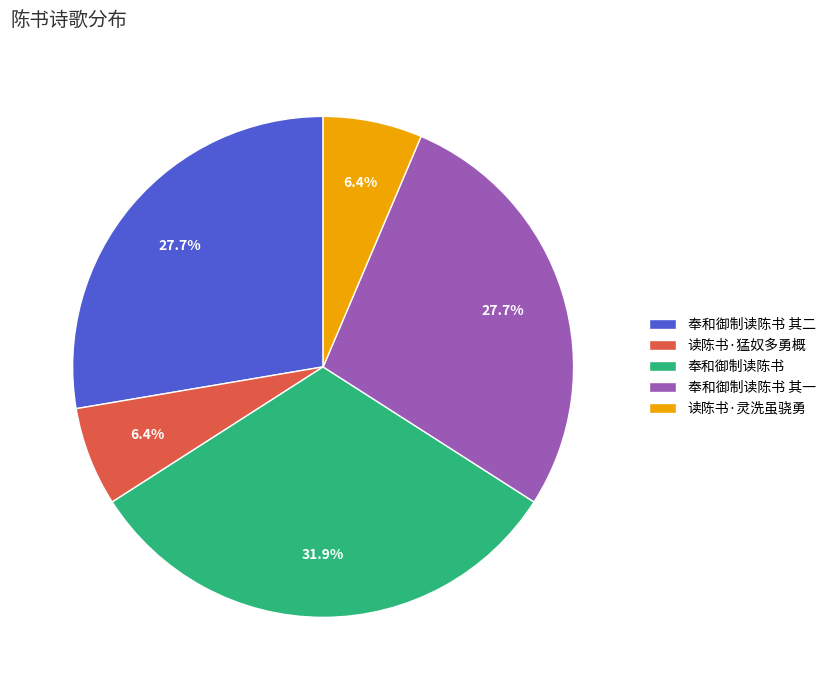

Does 奉和御制读陈书 其一 account for over 50% of the chart?

No